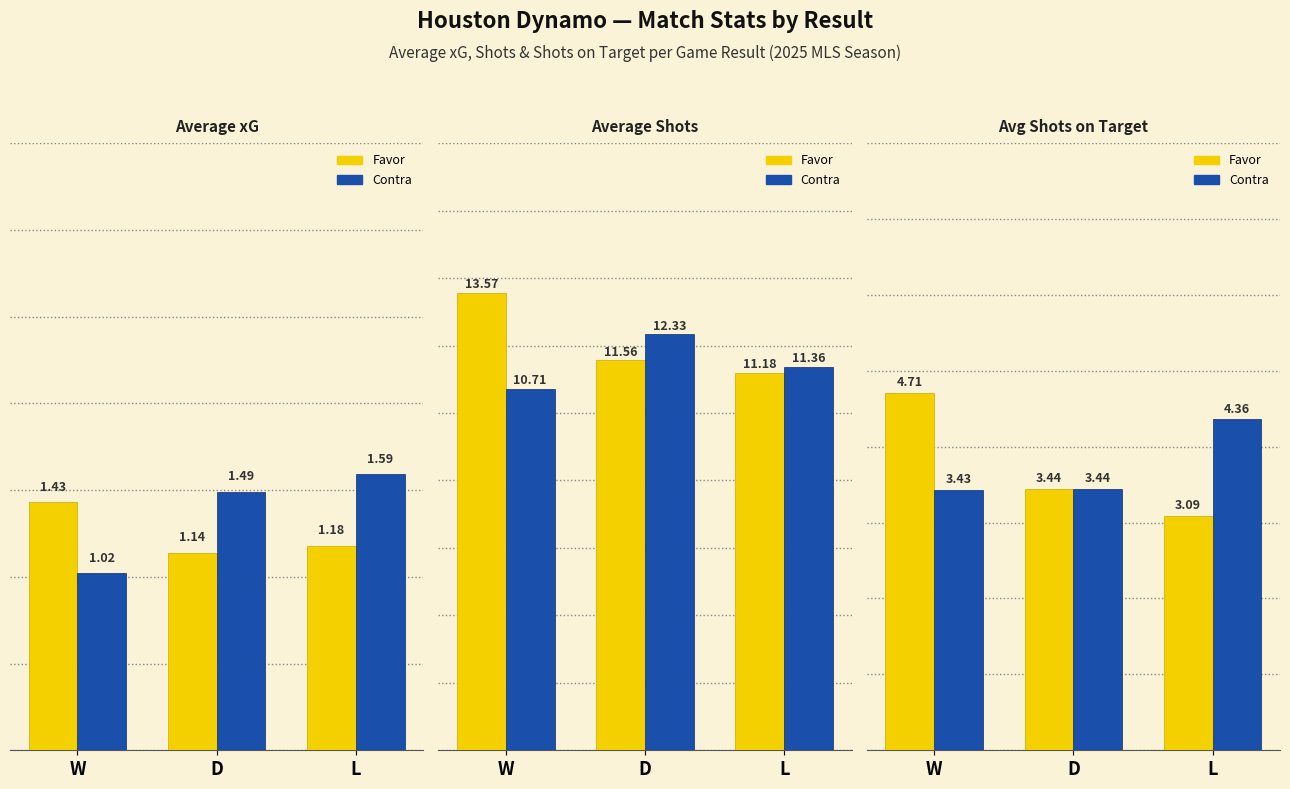

What is the difference between the maximum and second lowest values in the A puerta Favor series?

1.3